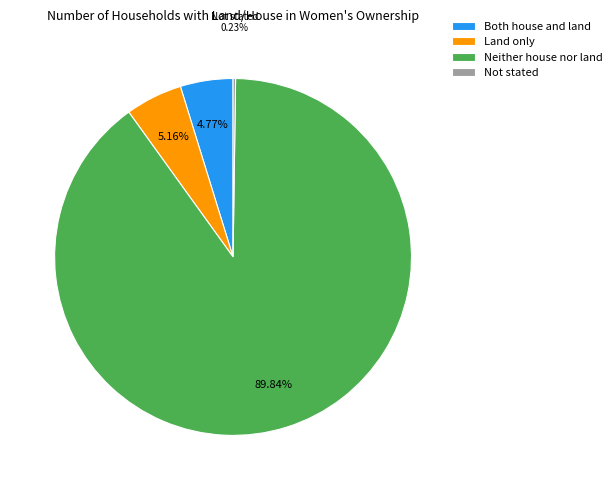

What is the ratio of the value at Neither house nor land to the value at Both house and land?

18.8